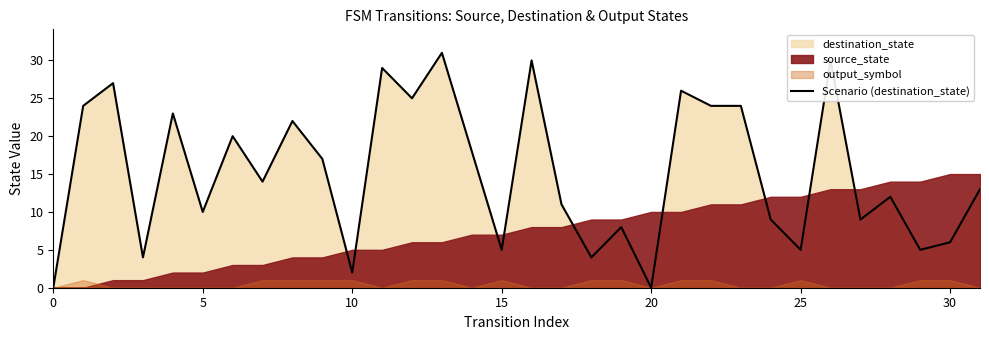

What is the maximum value for Scenario (destination_state)?

31